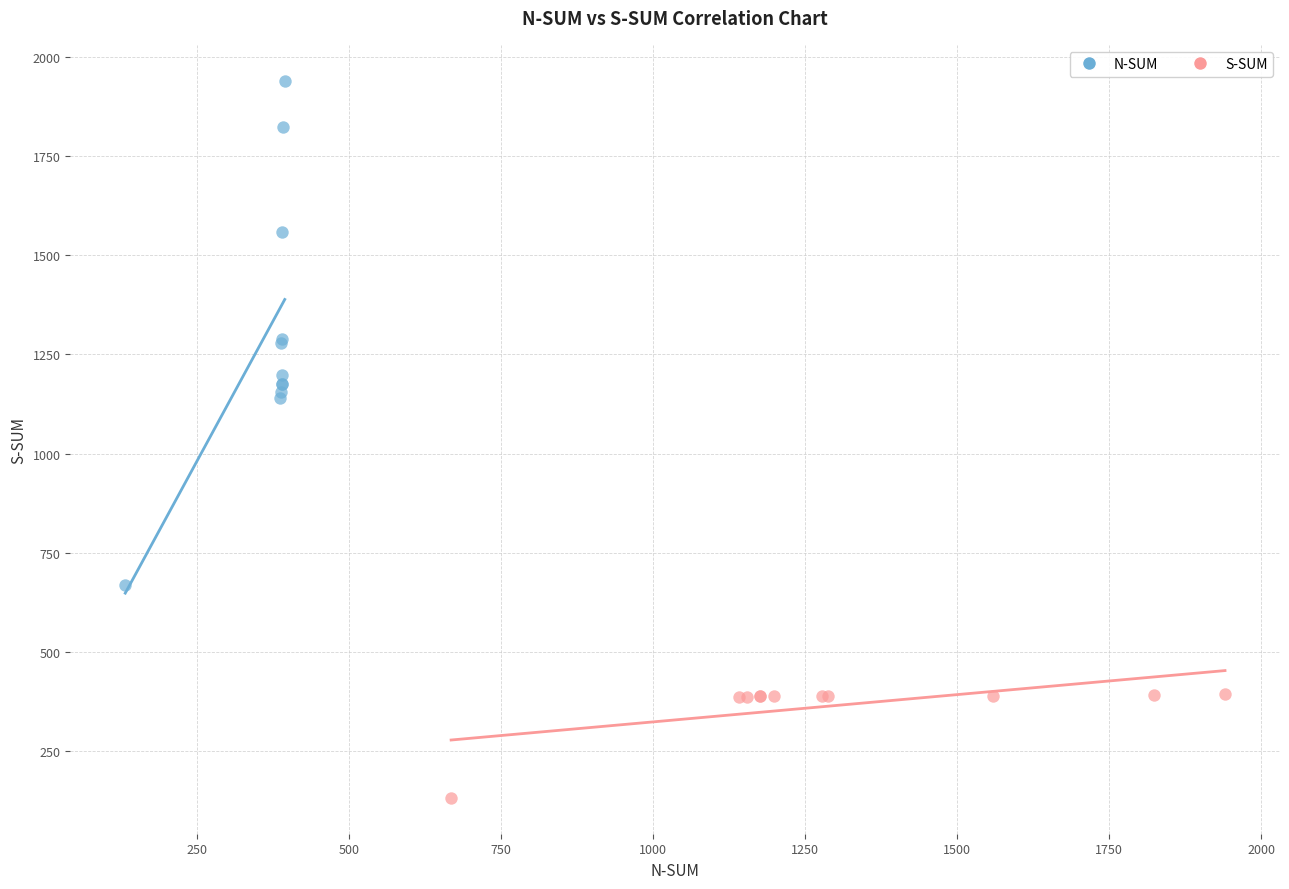

Which series reaches the minimum Y coordinate?

S-SUM